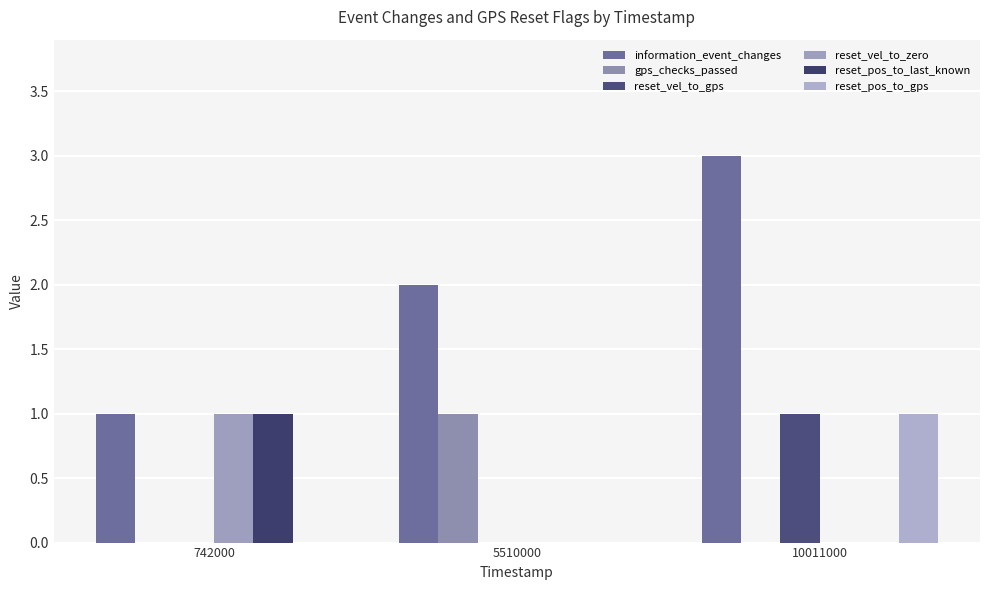

What is the approximate value of information_event_changes at 5510000?

2